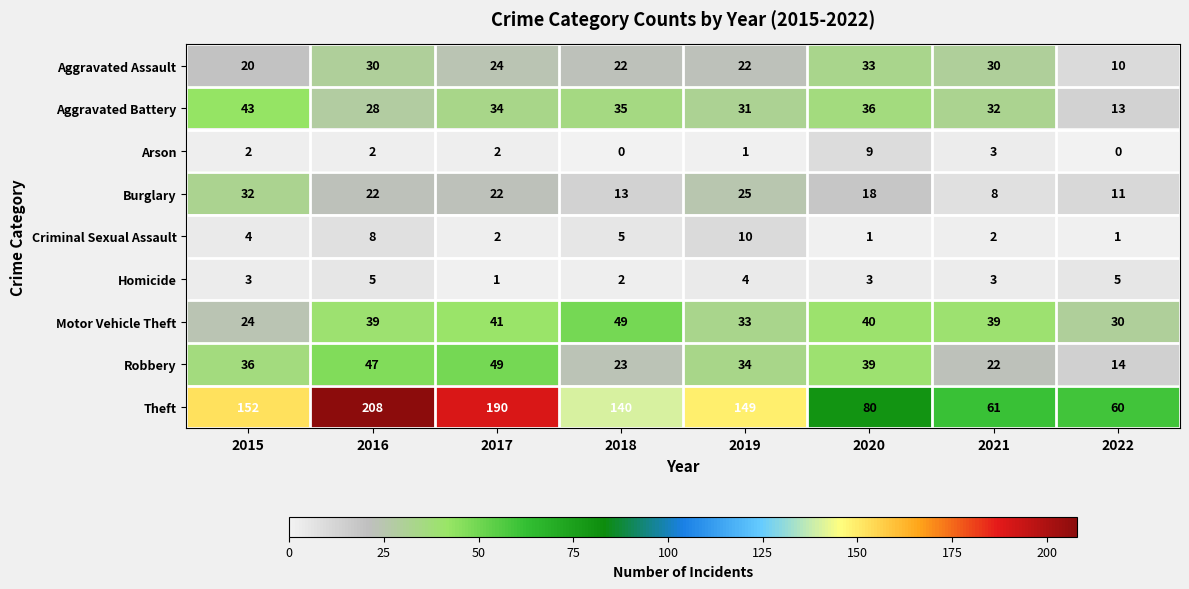

What is the difference between the highest and lowest values at 2020?

79